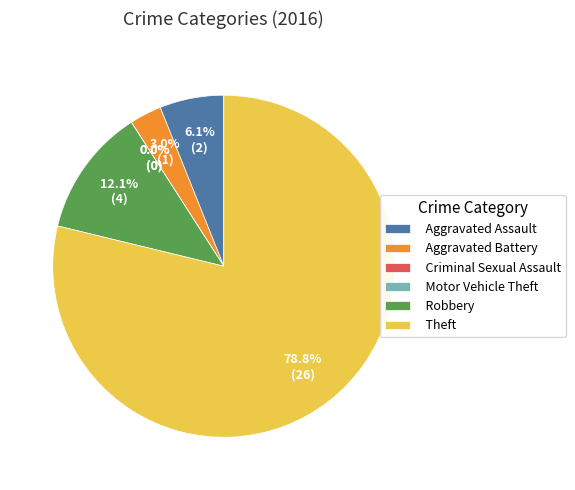

To the nearest percent, what portion does Robbery represent?

12%